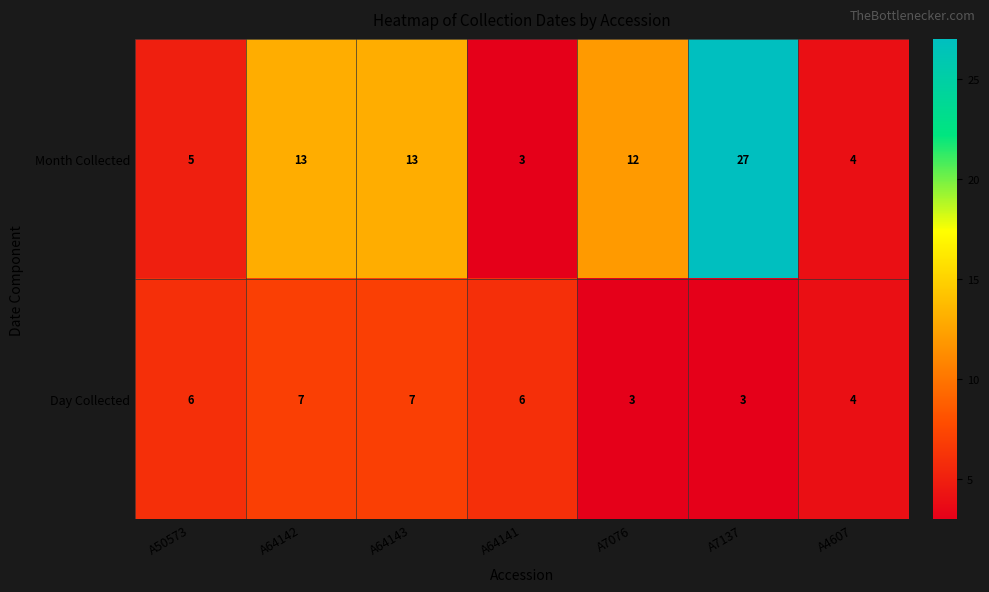

What is the sum of the Day Collected values at A7076 and A64142?

10